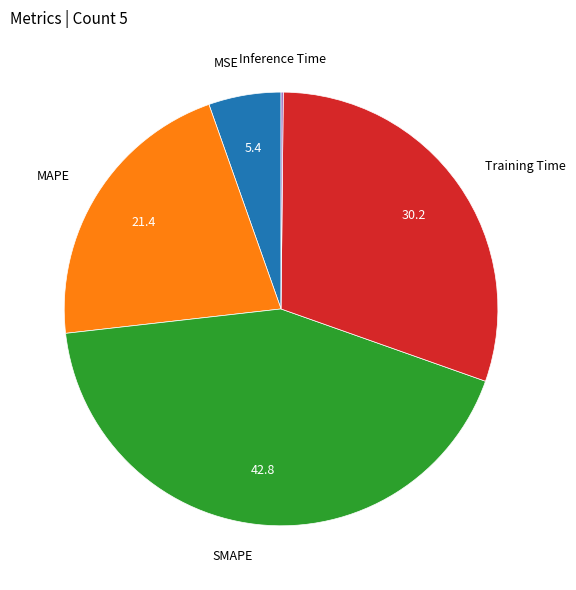

Does any single category account for the majority?

No